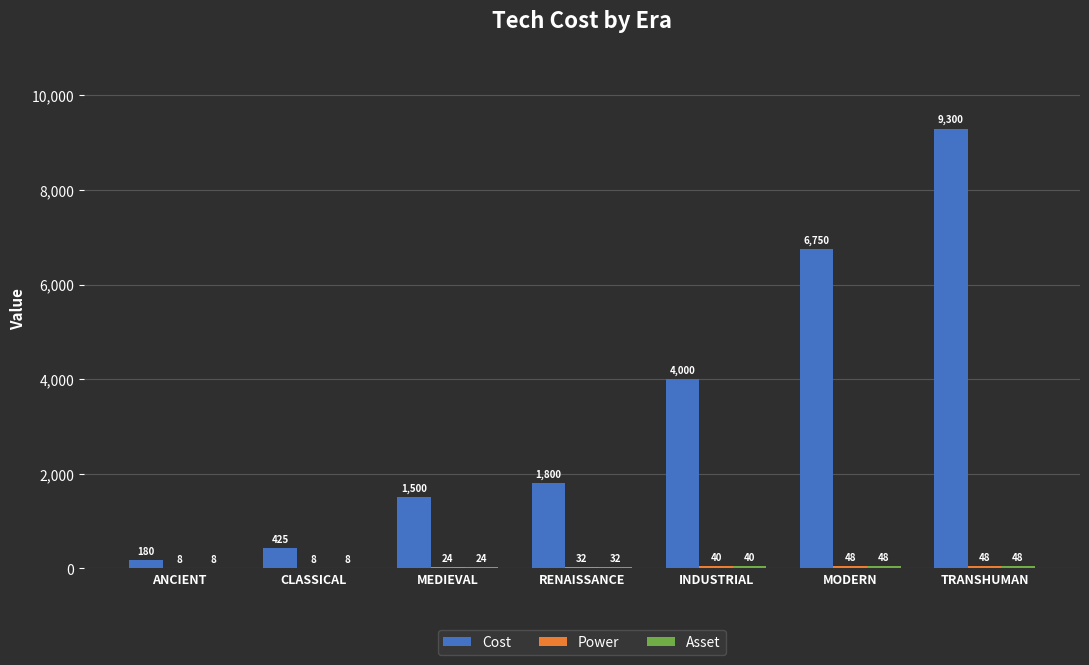

What is the total value across all series at ANCIENT?

196